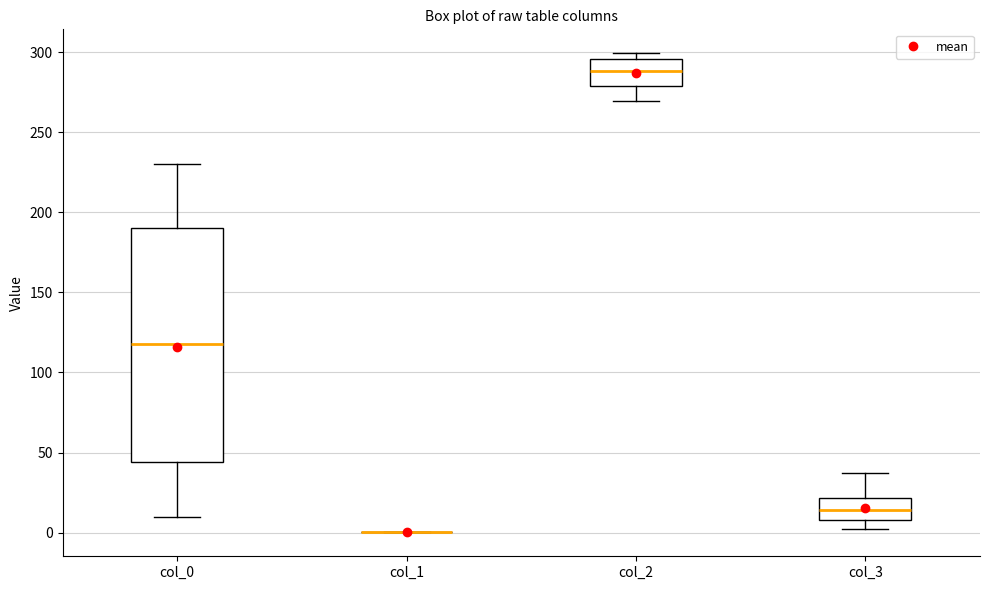

Reading left to right, read every box against the y-axis: the position of its median line, the range the box covers, and the ends of its whiskers. The values are not printed on the chart, so give them approximately, as read against the axis.

col_0: median 120, box 45 to 190, whiskers 10 to 230
col_1: box collapsed to a line at 0, whiskers 0 to 0
col_2: median 290, box 280 to 295, whiskers 270 to 300
col_3: median 15, box 10 to 20, whiskers 0 to 40